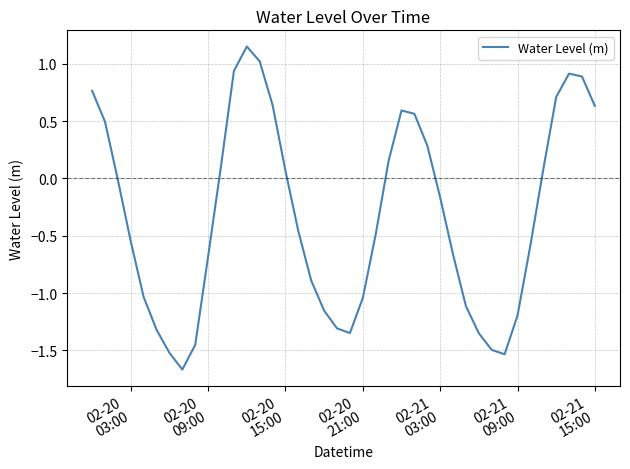

What is the difference between the maximum and minimum values?

2.8